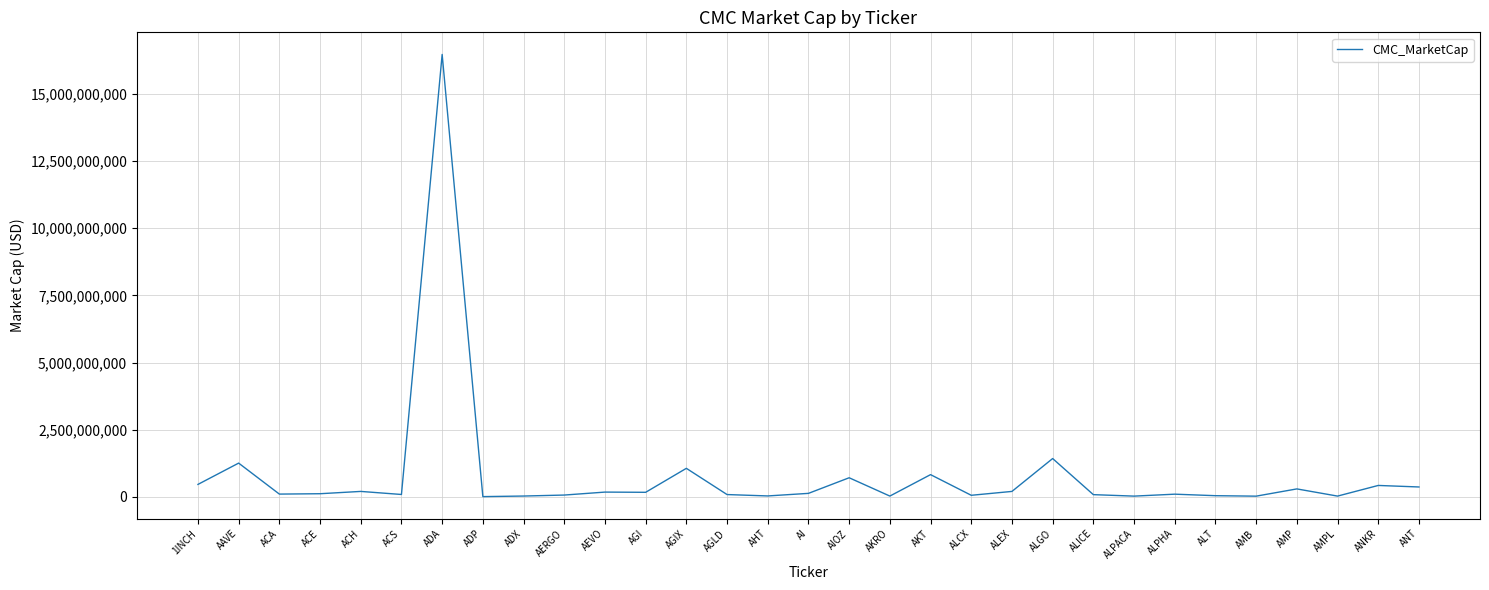

At which label is the value closest to 8239893105?

ALGO